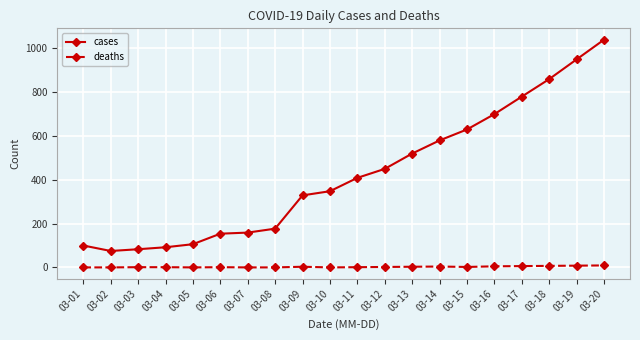

What is the value of the cases point at the 9th from the left?

329